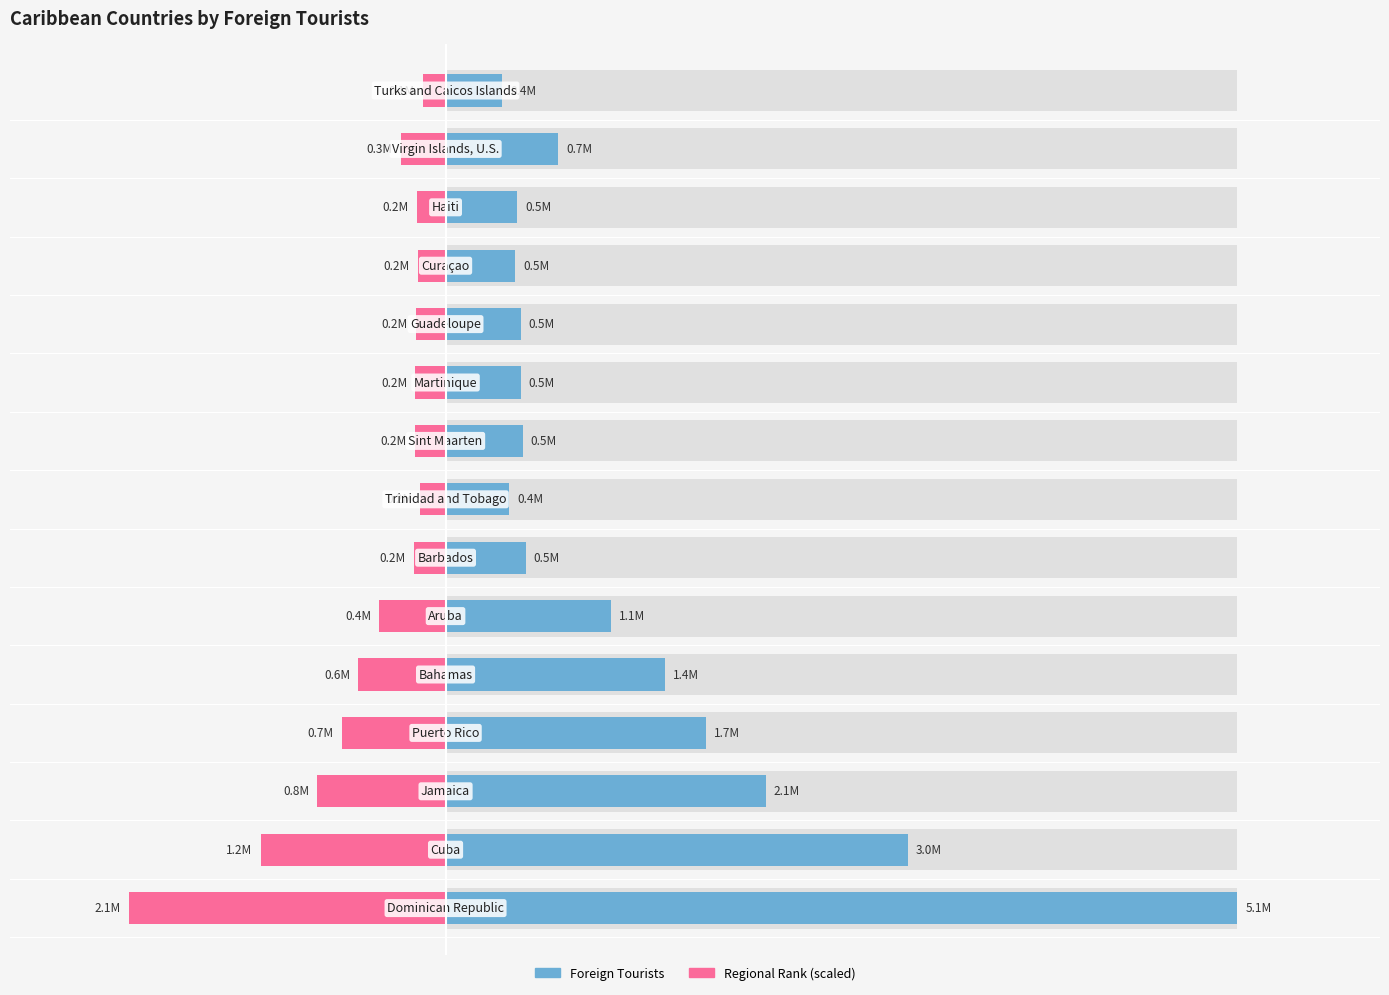

Reading left to right, extract all data points from this chart.

Foreign Tourists: 0=5141377.0	1=3001958.0	2=2080181.0	3=1688472.0	4=1421860.0	5=1072082.0	6=519598.0	7=412537.0	8=499920.0	9=489561.0	10=487000.0	11=450953.0	12=465174.0	13=730367.0	14=368164.0
Regional Rank (scaled): 0=-2056550.8	1=-1200783.2	2=-832072.4	3=-675388.8	4=-568744.0	5=-428832.8	6=-207839.2	7=-165014.8	8=-199968.0	9=-195824.4	10=-194800.0	11=-180381.2	12=-186069.6	13=-292146.8	14=-147265.6